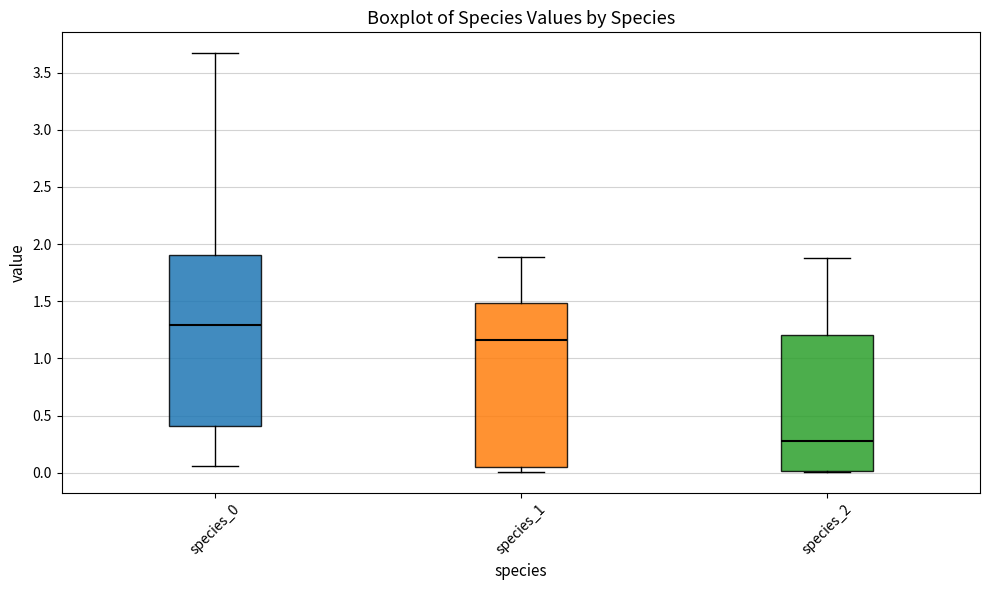

Which box's median line is the highest?

species_0